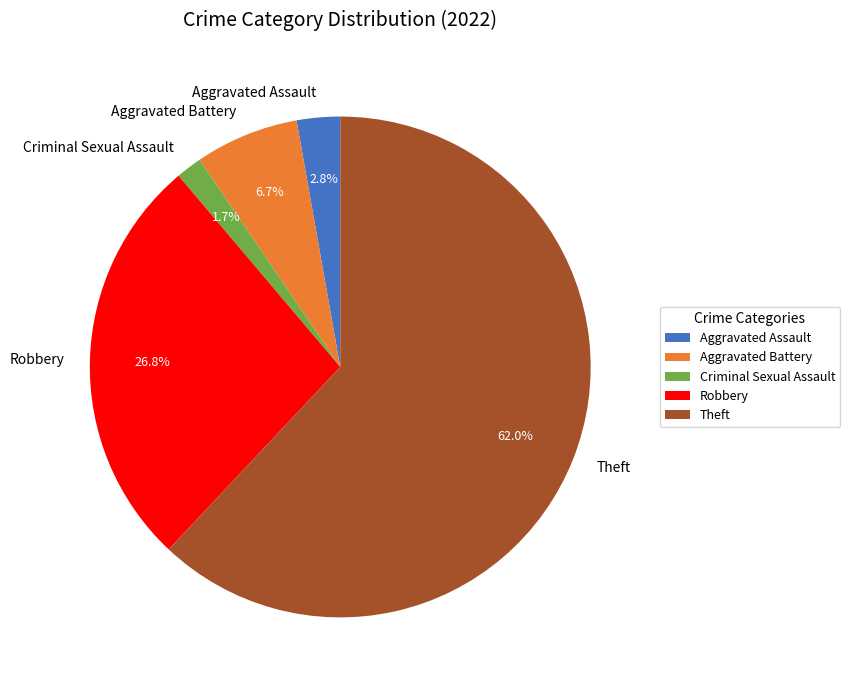

What portion of the pie excludes Aggravated Assault?

97.2%